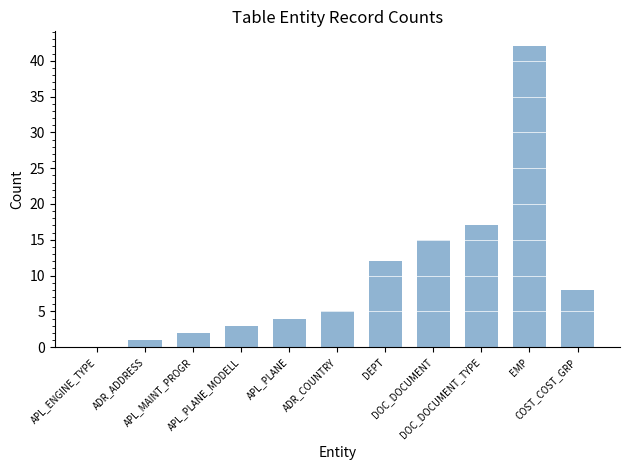

What is the sum of all values?

109